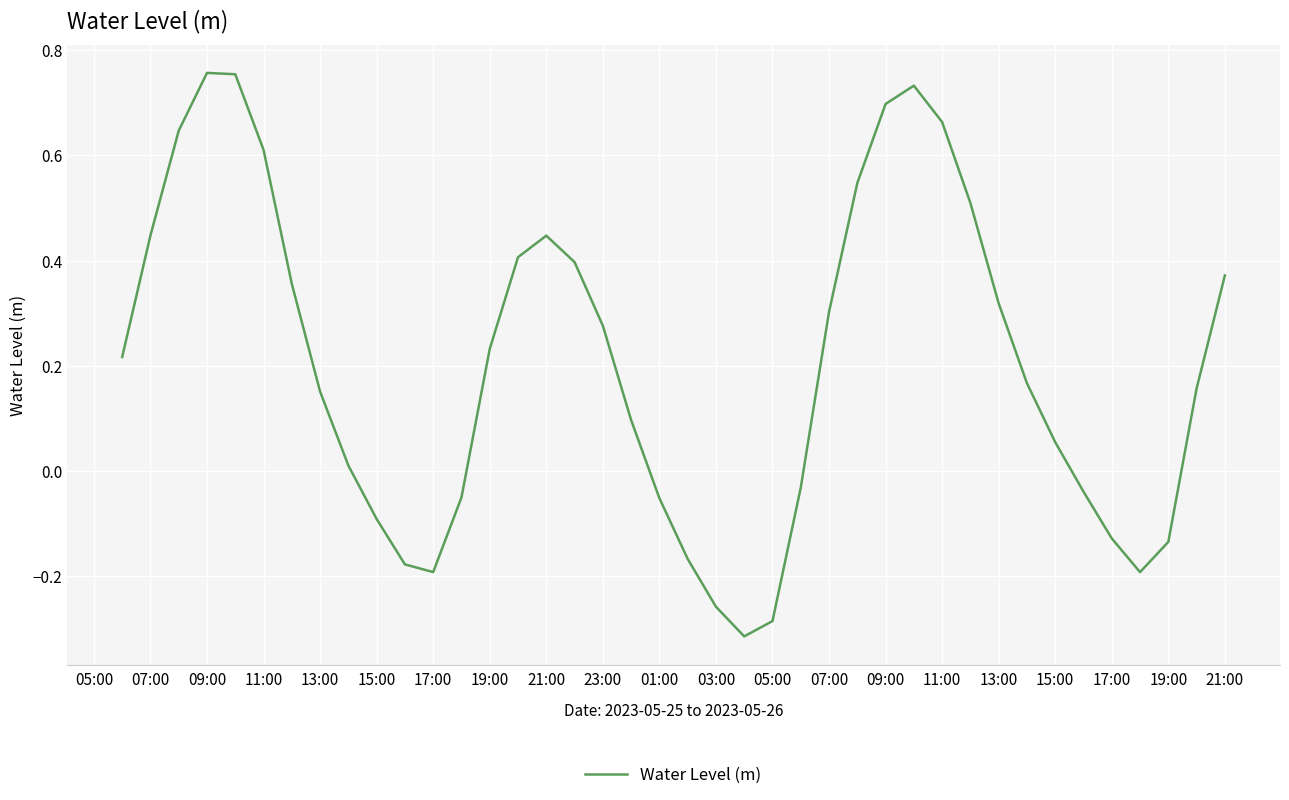

Count the number of values greater than 0.

26